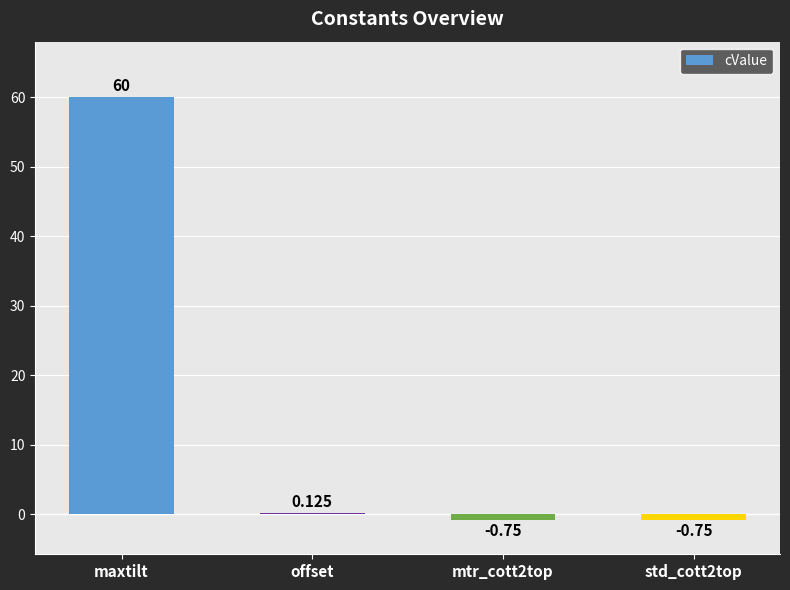

Count the number of data series in this chart.

1